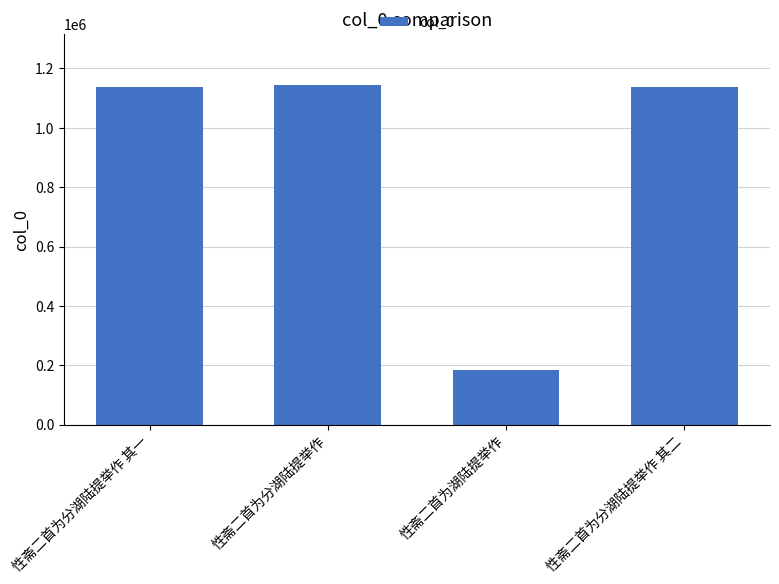

What is the difference between the values at 性斋二首为分湖陆提举作 and 性斋二首为湖陆提举作?

959144